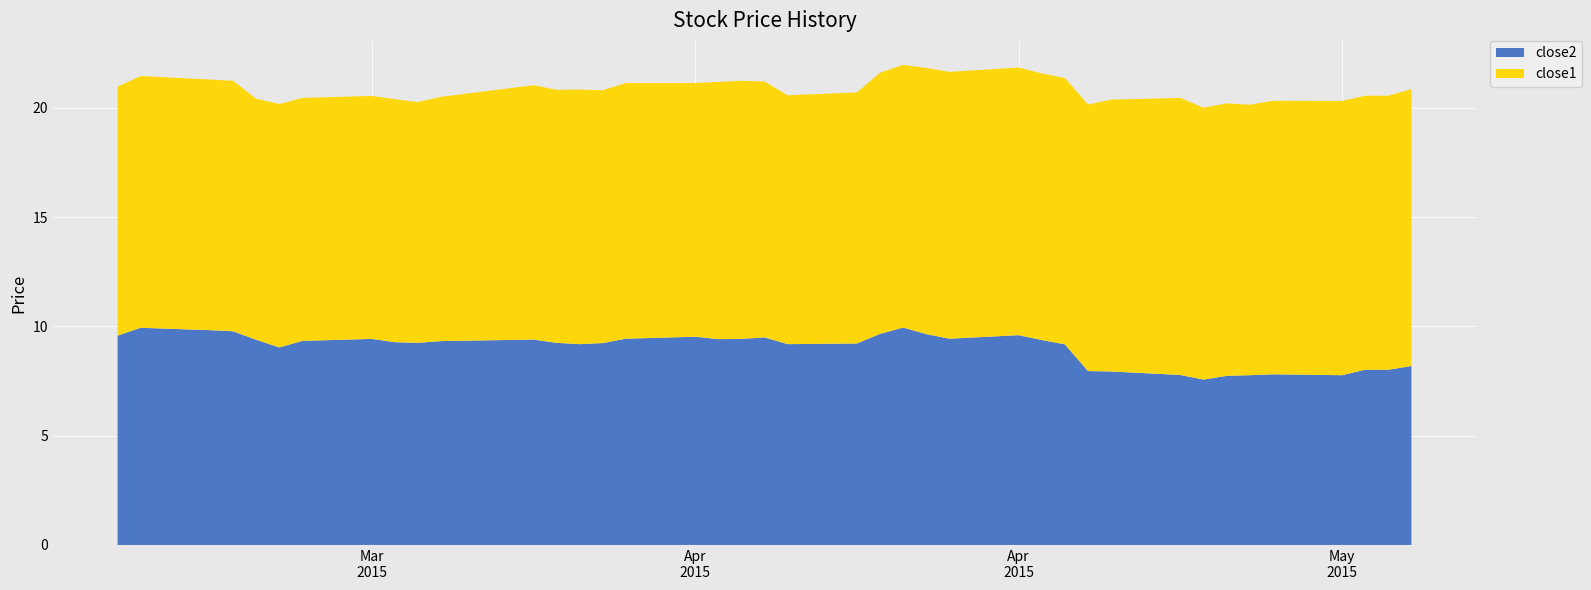

Reading right to left, what are all the values shown in this chart?

close2: 8.2	8.0	8.0	7.8	7.8	7.8	7.7	7.6	7.8	7.9	8.0	9.2	9.4	9.6	9.4	9.6	9.9	9.7	9.2	9.2	9.5	9.4	9.4	9.5	9.4	9.2	9.2	9.2	9.4	9.3	9.2	9.3	9.4	9.3	9.0	9.4	9.8	9.8	9.9	9.6
close1: 12.7	12.5	12.5	12.5	12.5	12.4	12.5	12.4	12.7	12.4	12.2	12.2	12.2	12.2	12.2	12.2	12.0	11.9	11.5	11.4	11.7	11.8	11.8	11.6	11.7	11.6	11.6	11.6	11.6	11.2	11.0	11.1	11.1	11.1	11.1	11.0	11.5	11.5	11.5	11.4